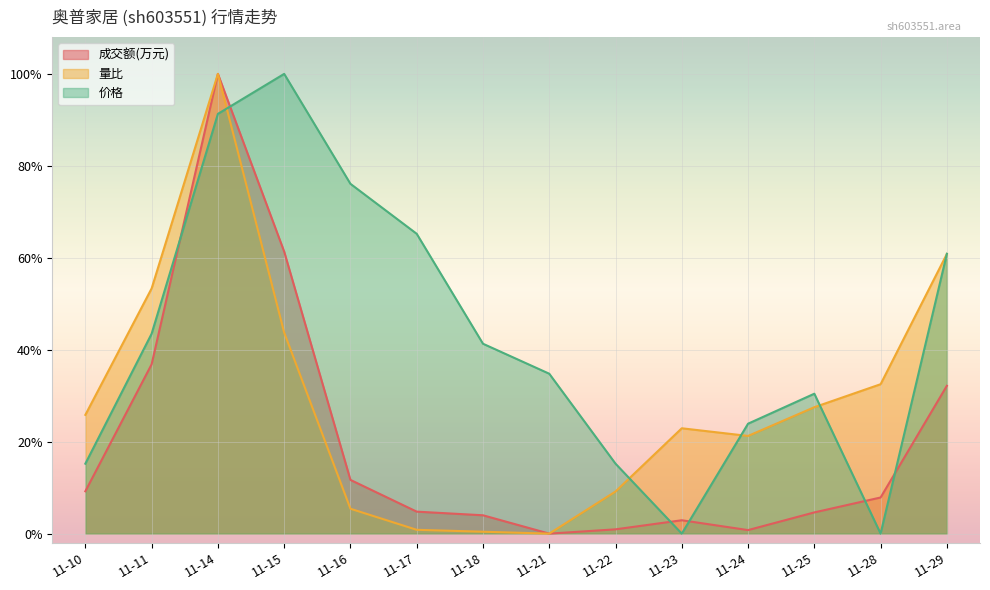

What is the difference between the maximum and second lowest values in the 价格 series?

100.0